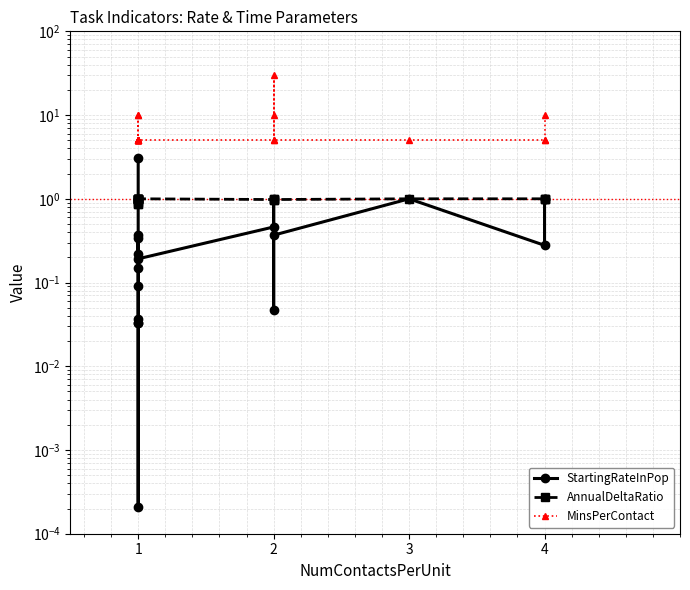

What is the difference between the second highest and minimum values in the AnnualDeltaRatio series?

0.1